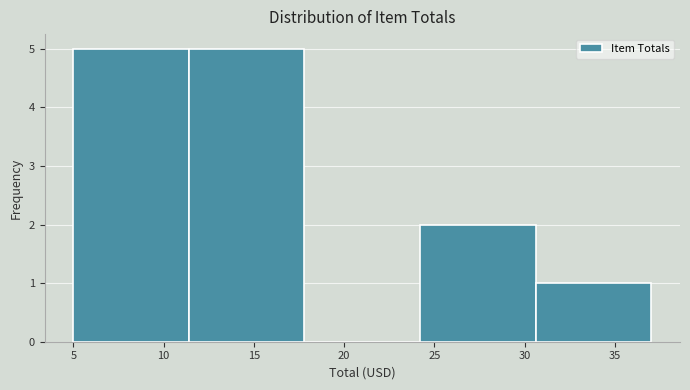

Reading left to right, transcribe this chart: for each bar, give the range it covers on the x-axis and its height. Neither the bar edges nor the heights are printed on the chart, so give them approximately, as read against the axes.

5.0 to 11.5: 5
11.5 to 18.0: 5
18.0 to 24.0: 0
24.0 to 30.5: 2
30.5 to 37.0: 1